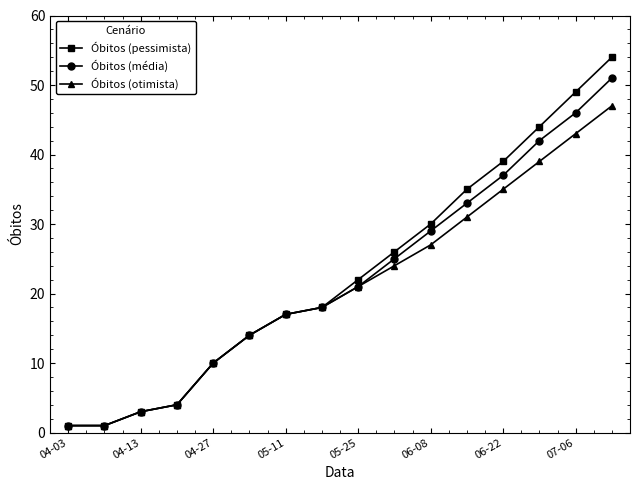

What is the value of the Óbitos (pessimista) point at the 7th from the left?

17